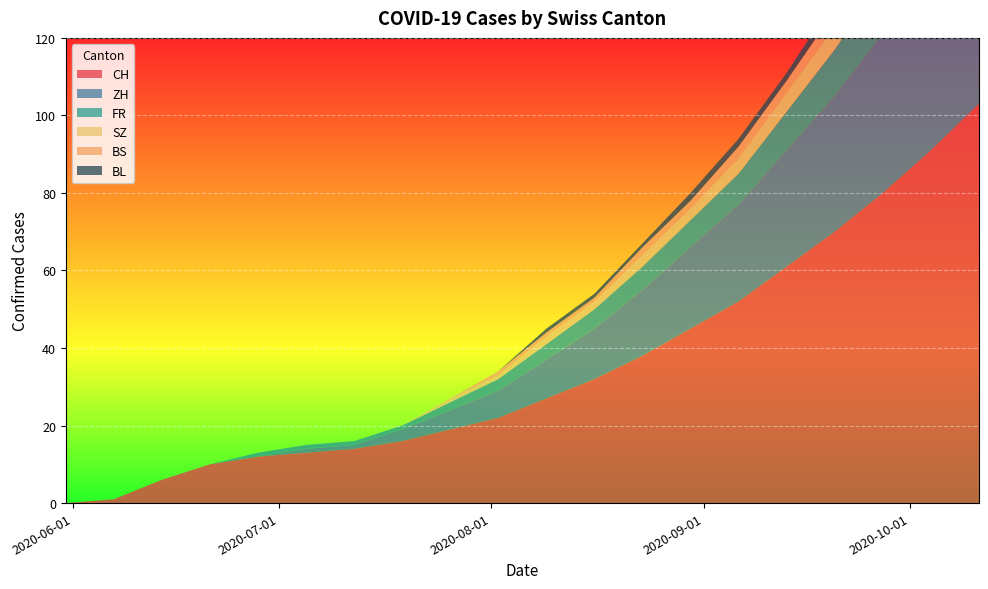

Reading left to right, extract all data points from this chart.

CH: 0	1	6	10	12	13	14	16	19	22	27	32	38	45	52	61	70	80	91	103
ZH: 0	0	0	0	0	1	1	3	5	7	10	13	17	21	25	30	35	41	47	54
FR: 0	0	0	0	1	1	1	1	2	3	4	5	6	7	8	10	12	14	16	18
SZ: 0	0	0	0	0	0	0	0	1	1	2	2	3	3	4	5	6	7	8	9
BS: 0	0	0	0	0	0	0	0	0	1	1	1	2	2	3	3	4	4	5	5
BL: 0	0	0	0	0	0	0	0	0	0	1	1	1	2	2	2	3	3	4	4